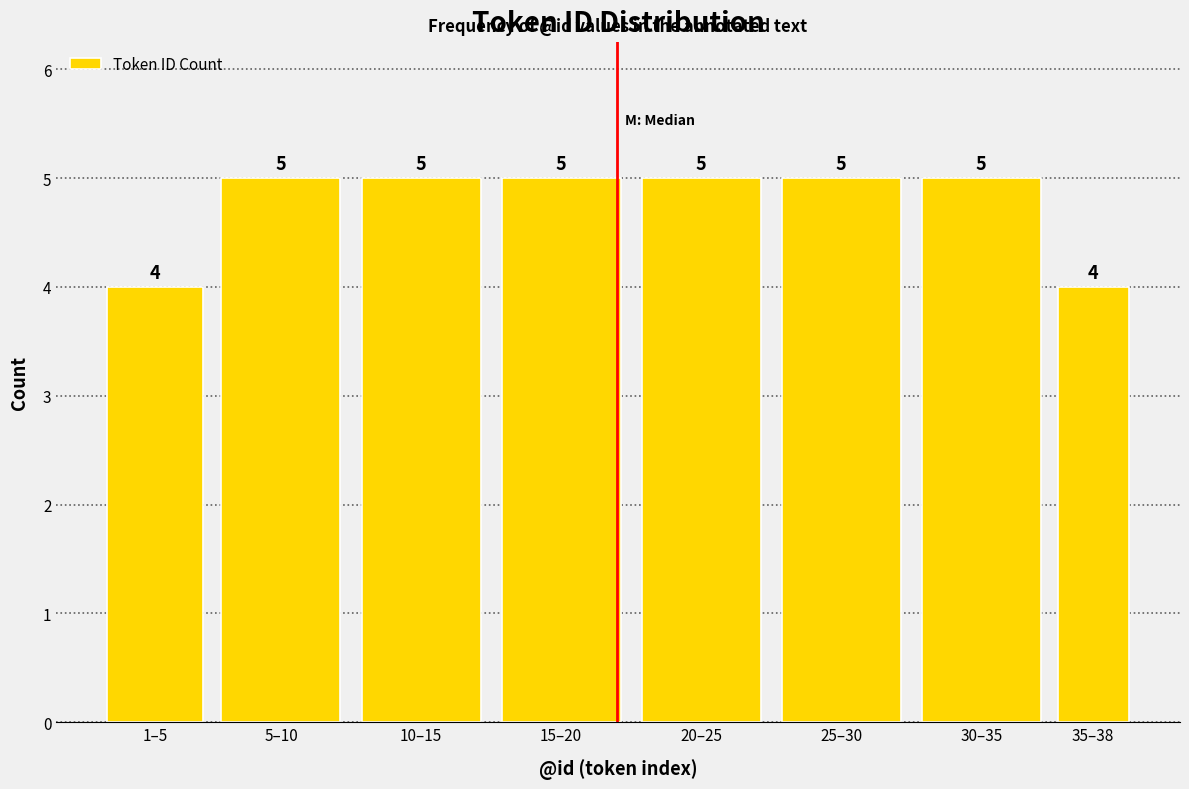

Reading left to right, transcribe all the data shown in this chart.

4	5	5	5	5	5	5	4